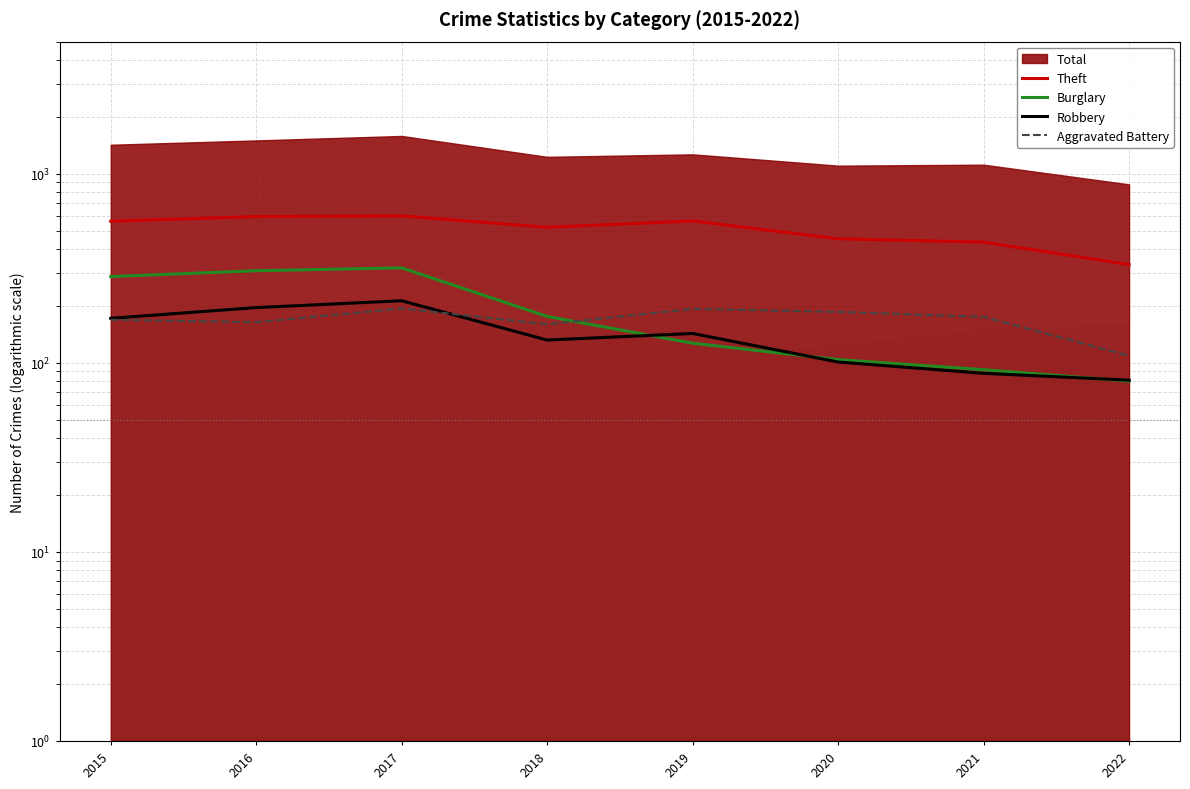

True or false: Theft and Aggravated Battery cross at least once.

False